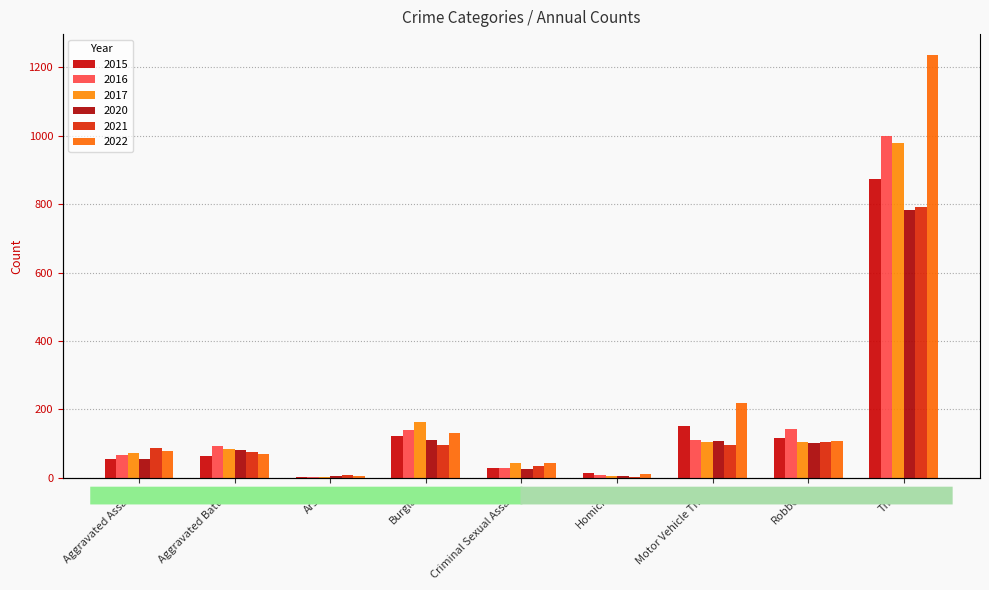

What is the total value across all series at Burglary?

759